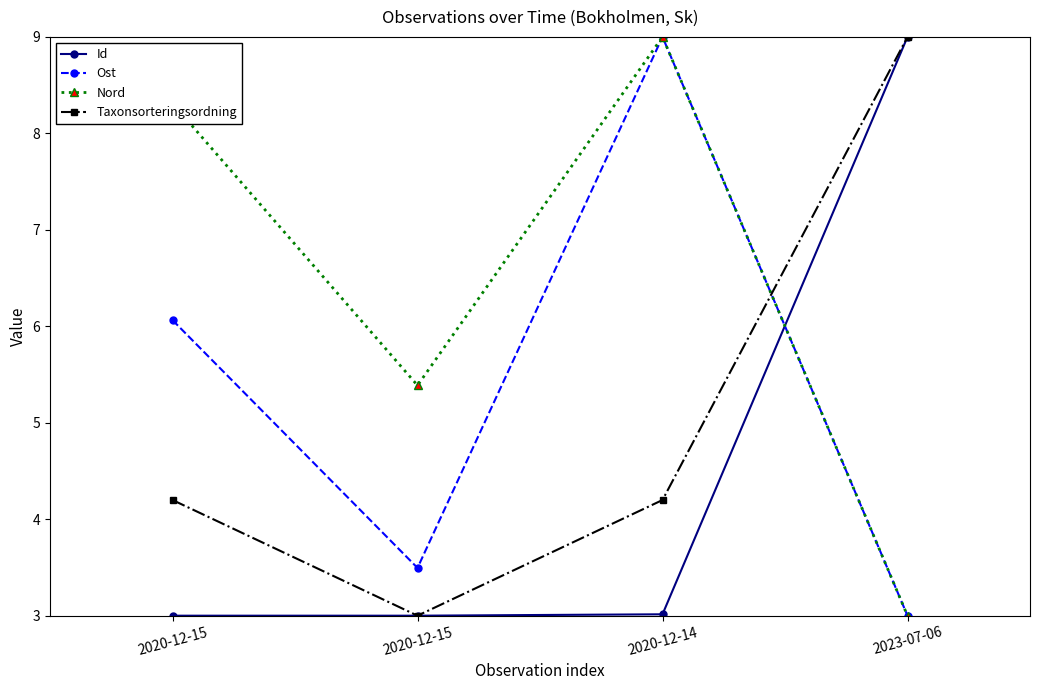

At which label does Taxonsorteringsordning first exceed 4?

2020-12-15